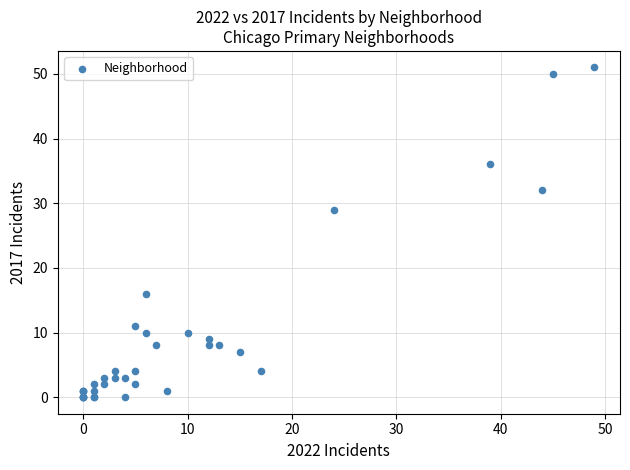

What Y value in the scatter plot is closest to 25?

29